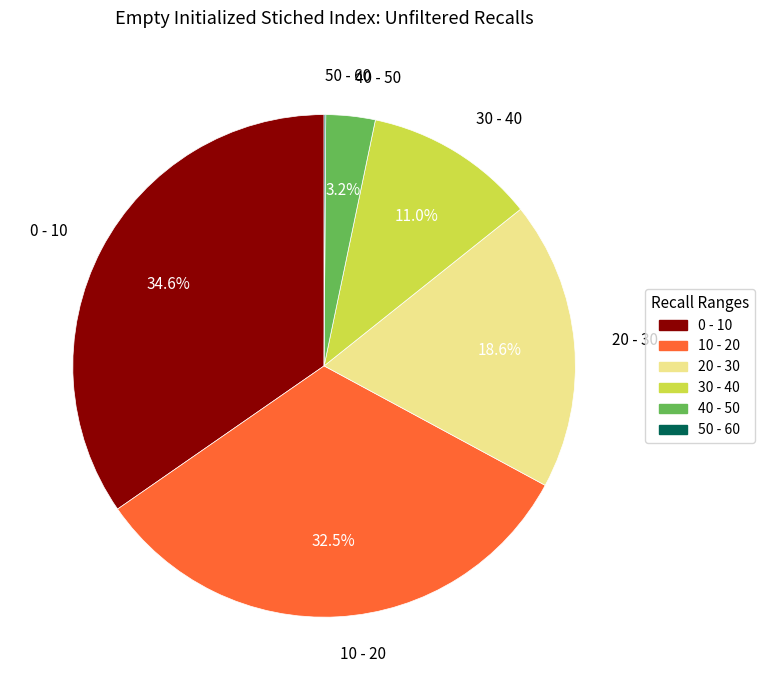

To the nearest percent, what is the combined percentage of 0 - 10 and 40 - 50?

38%